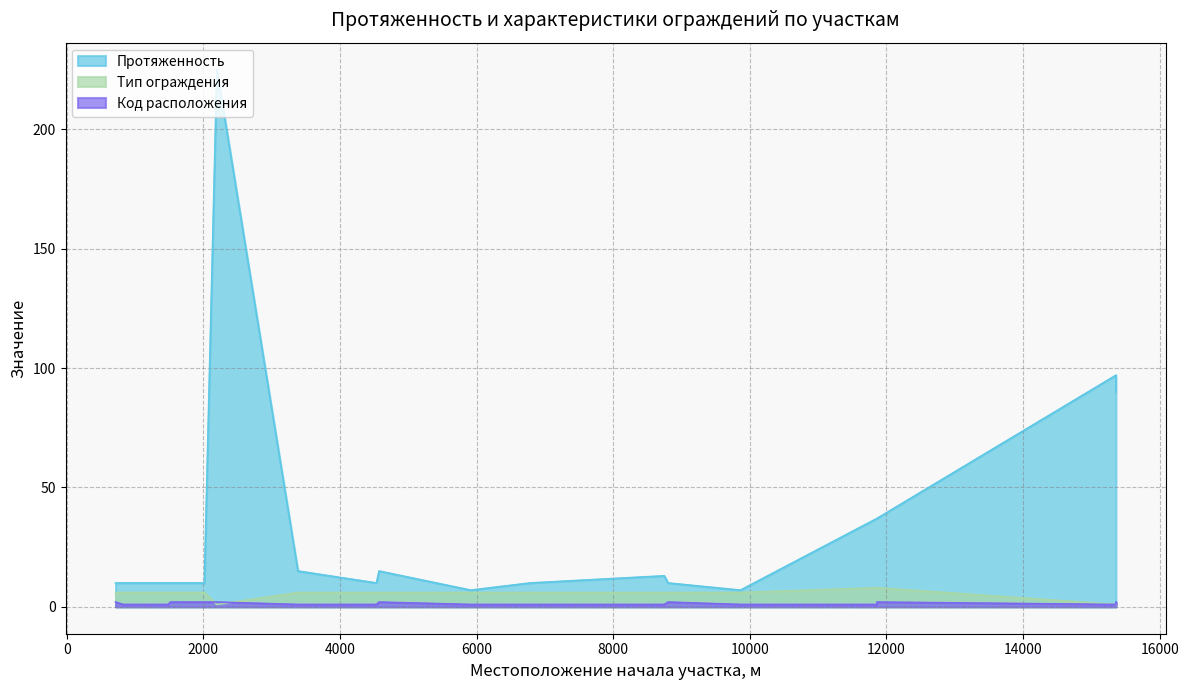

Which has a higher value, 2015 or 2198?

2198